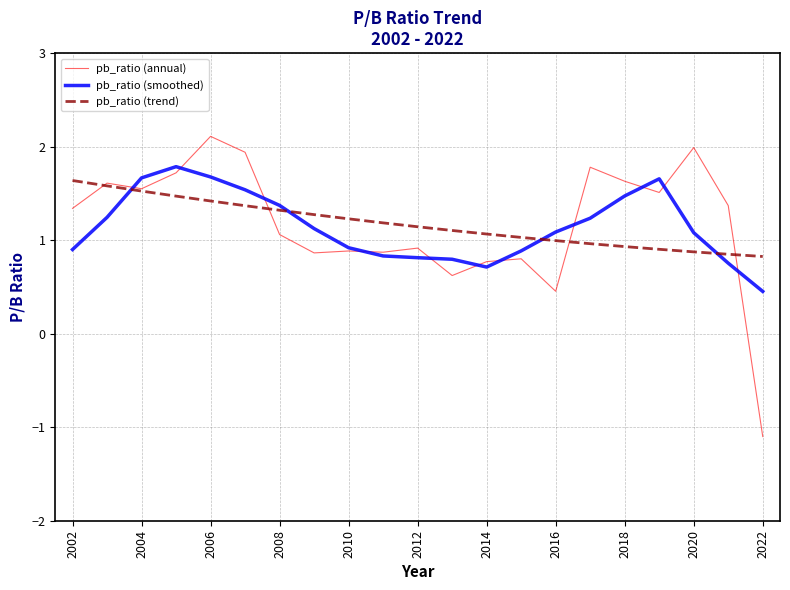

What is the maximum value shown in the chart?

2.1